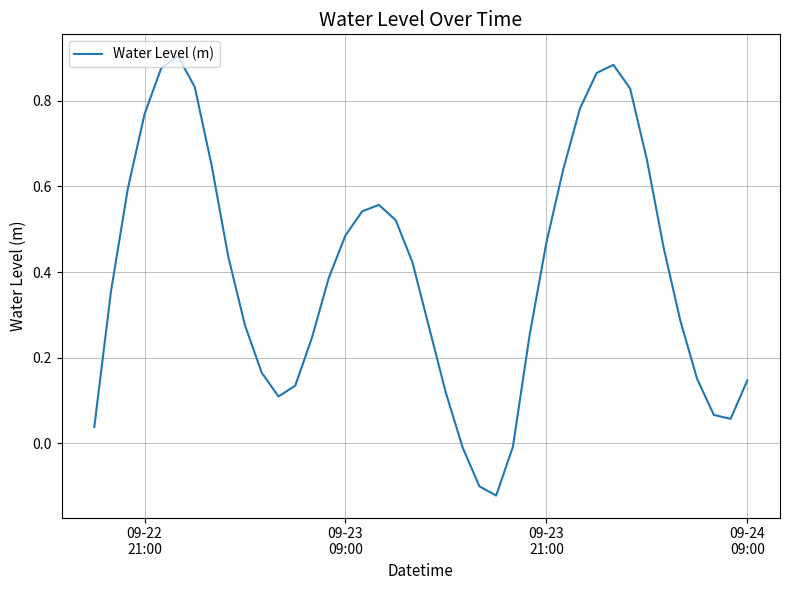

Is this an area chart (filled region under the line)?

No